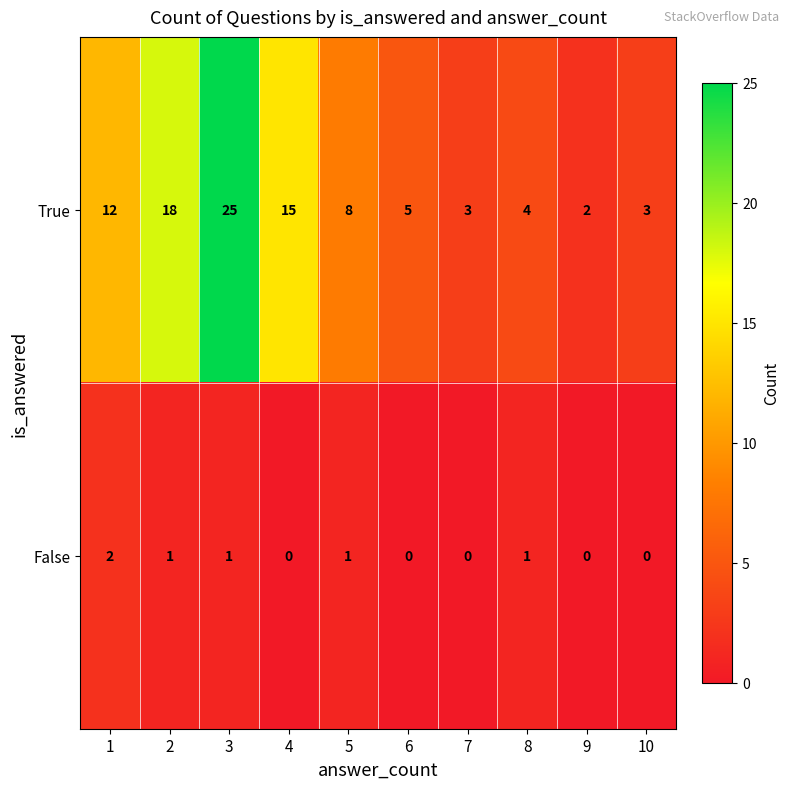

Which category has the highest value across all series?

3